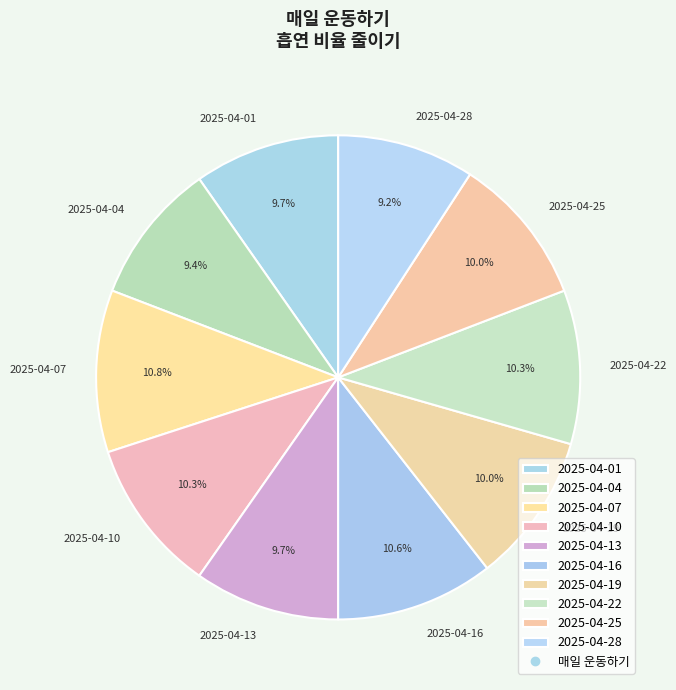

Between 2025-04-19 and 2025-04-07, which is larger?

2025-04-07